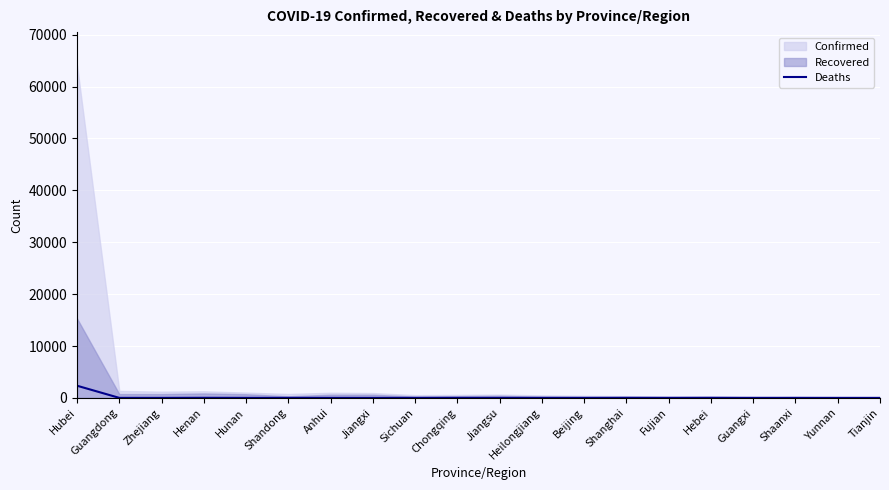

What is the sum of all values?

2430